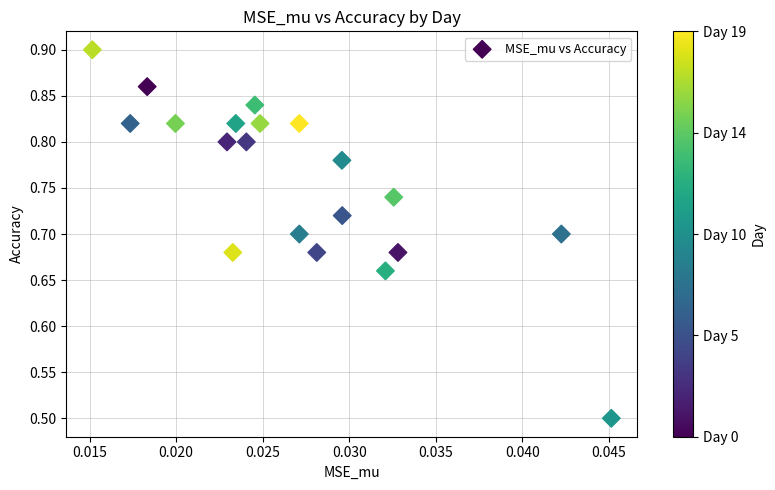

What is the range of Y values (max minus min)?

0.4